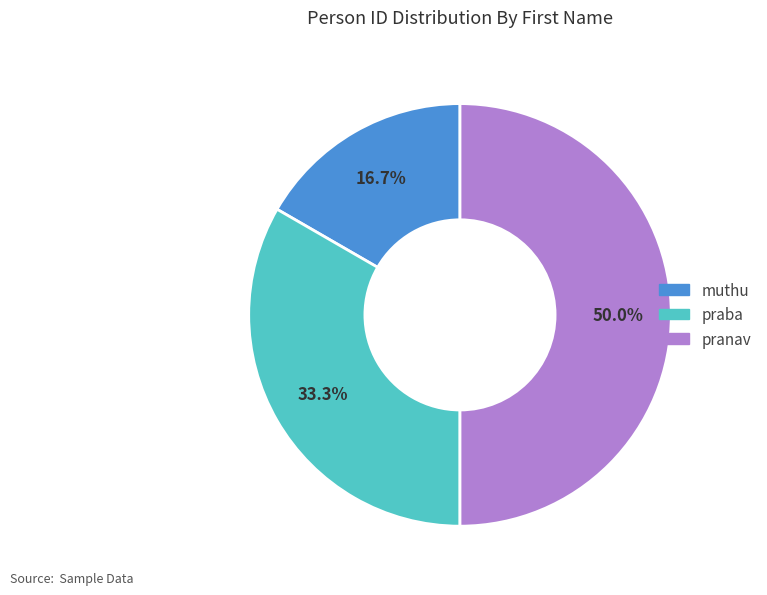

Which slice is the smallest?

muthu